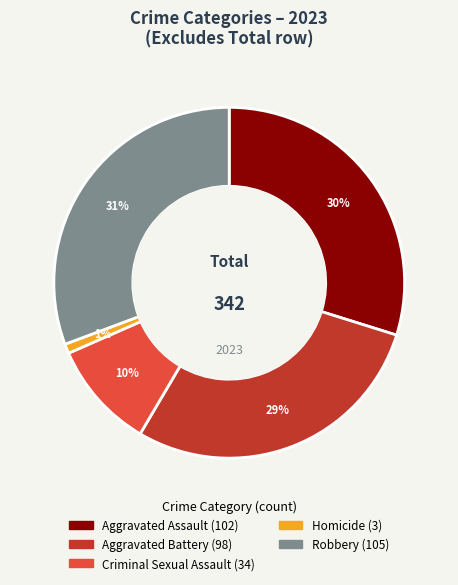

What percentage is the Homicide slice, to the nearest percent?

1%